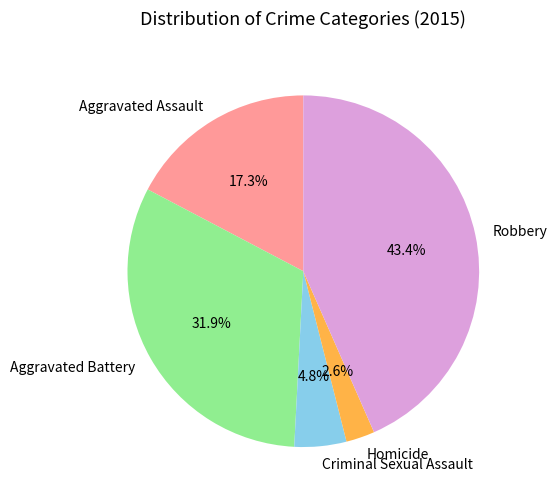

How many segments does this pie chart have?

5